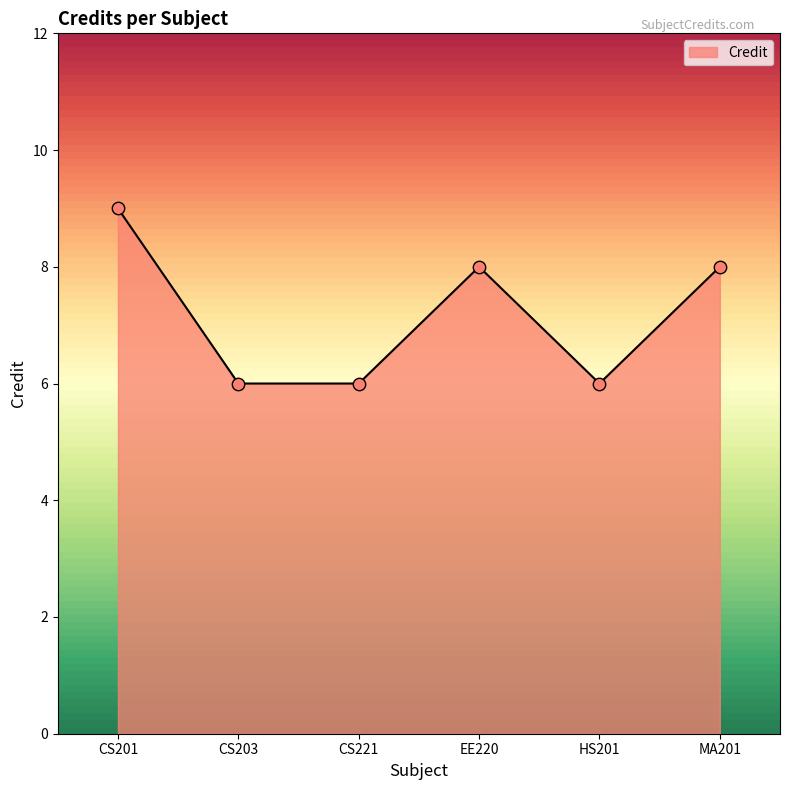

What is the change in value from CS203 to MA201?

+2